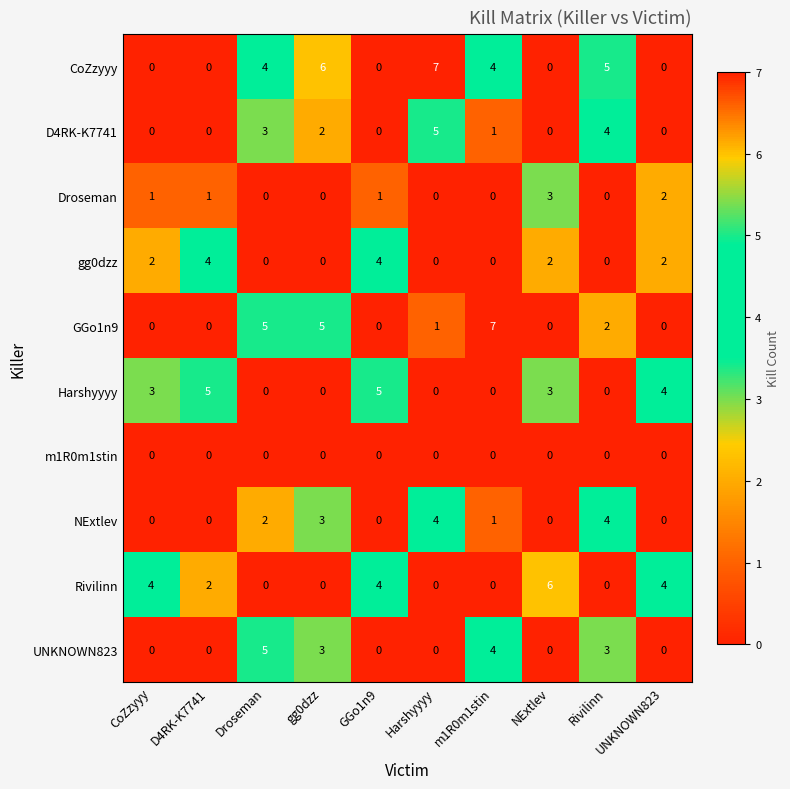

True or false: Rivilinn has a value of 0 at Droseman.

True